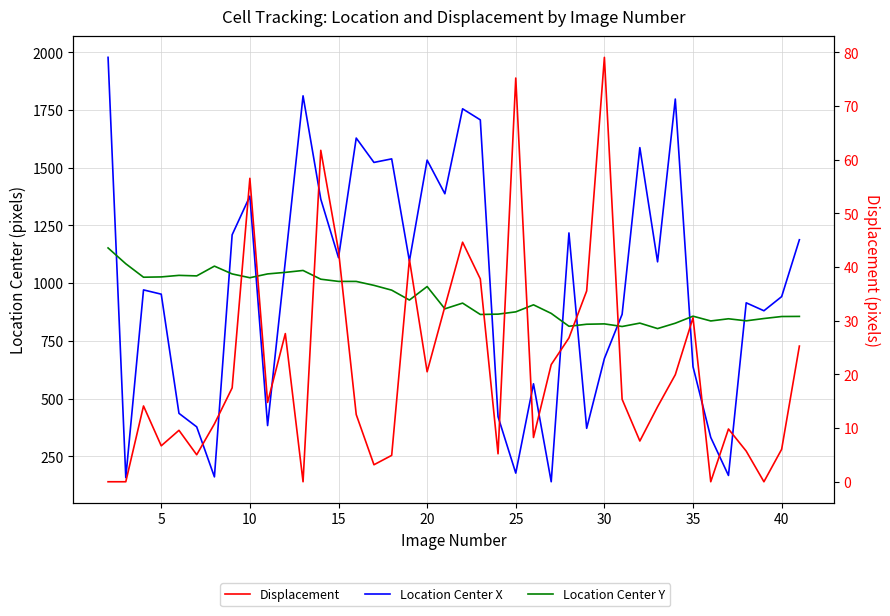

True or false: Location Center X has more than 0 points higher than both neighbors.

True